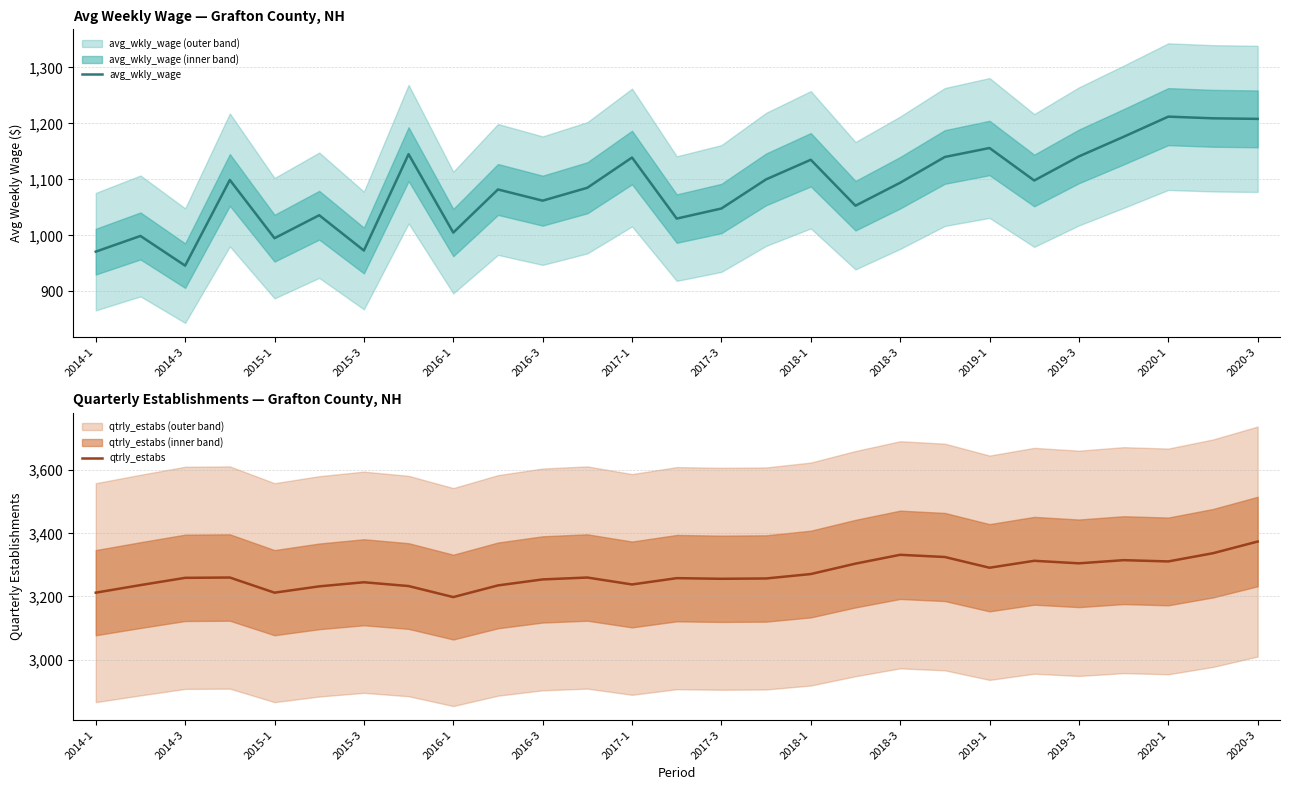

What is the average value of the avg_wkly_wage series?

1087